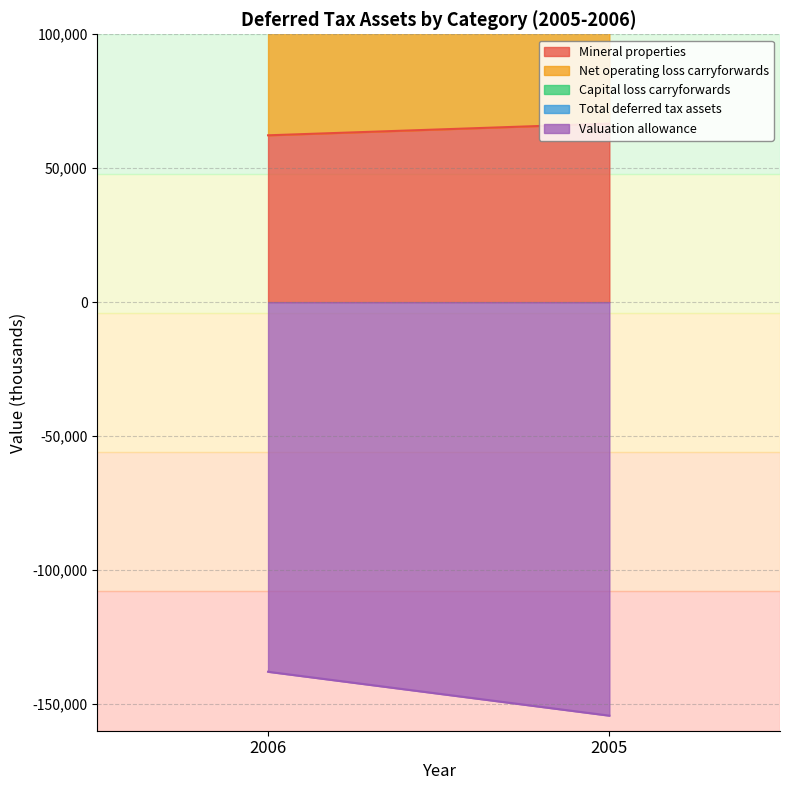

How many lines are shown in the chart?

5